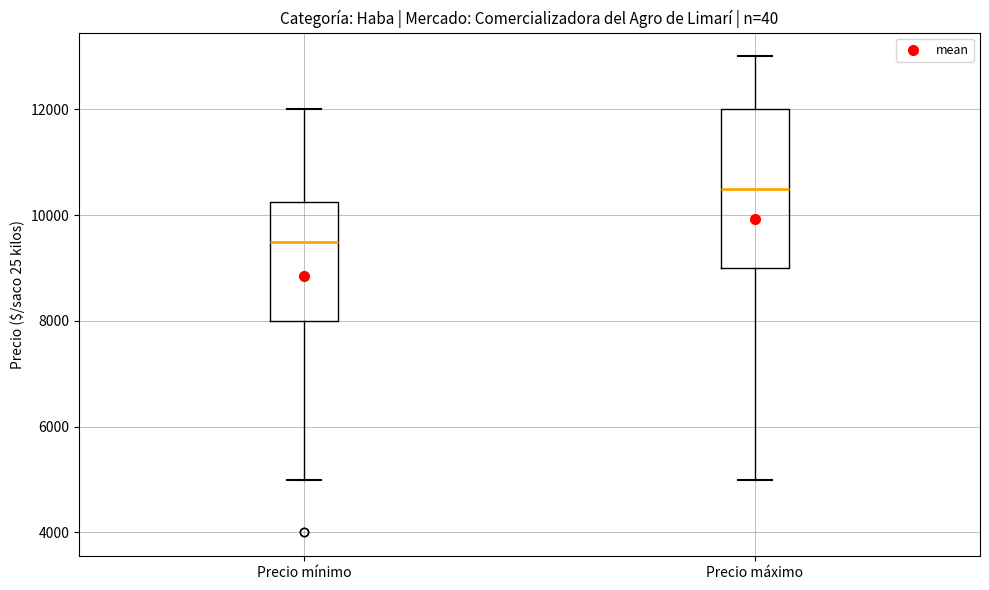

Reading left to right, read every box against the y-axis: the position of its median line, the range the box covers, and the ends of its whiskers. The values are not printed on the chart, so give them approximately, as read against the axis.

Precio mínimo: median 9600, box 8000 to 10200, whiskers 5000 to 12000
Precio máximo: median 10600, box 9000 to 12000, whiskers 5000 to 13000